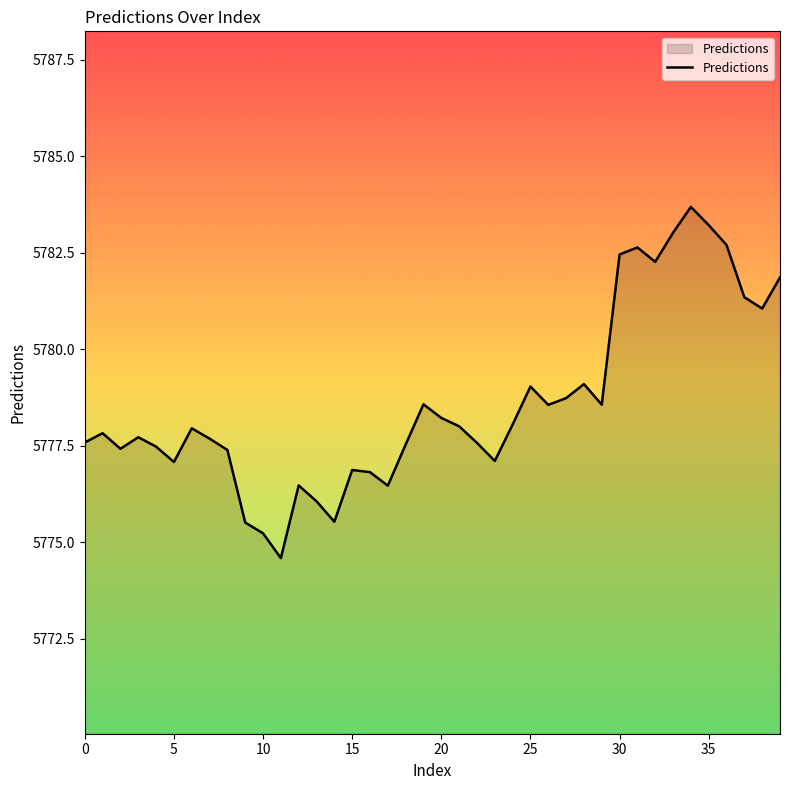

What is the maximum value shown in the chart?

5783.7